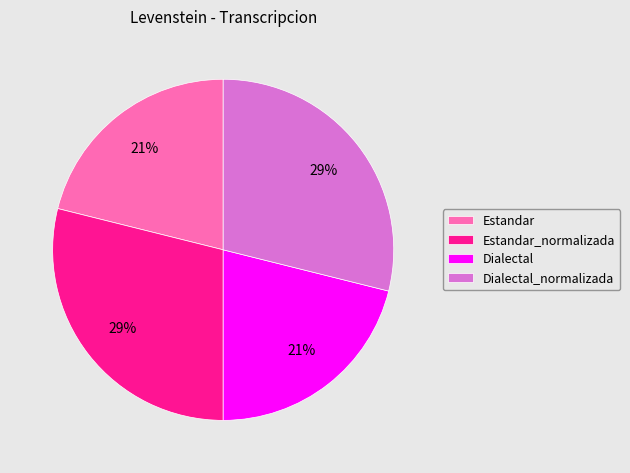

Does Dialectal account for over 50% of the chart?

No